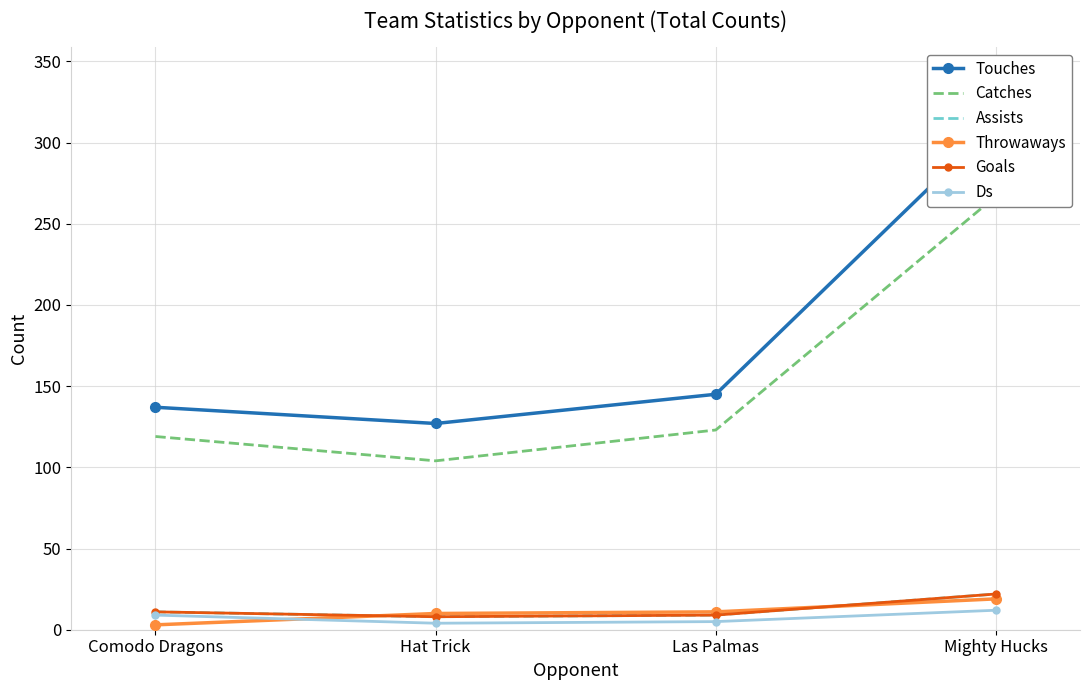

What is the sum of the Assists values at Las Palmas and Comodo Dragons?

20